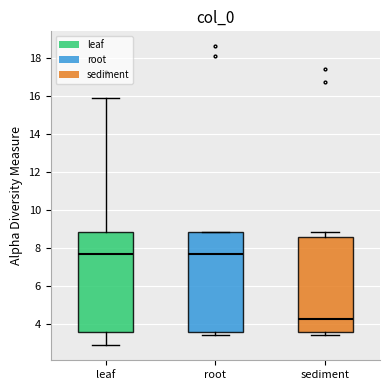

Reading left to right, read every box against the y-axis: the position of its median line, the range the box covers, and the ends of its whiskers. The values are not printed on the chart, so give them approximately, as read against the axis.

leaf: median 7.6, box 3.6 to 8.8, whiskers 2.8 to 15.8
root: median 7.6, box 3.6 to 8.8, whiskers 3.4 to 8.8
sediment: median 4.2, box 3.6 to 8.6, whiskers 3.4 to 8.8